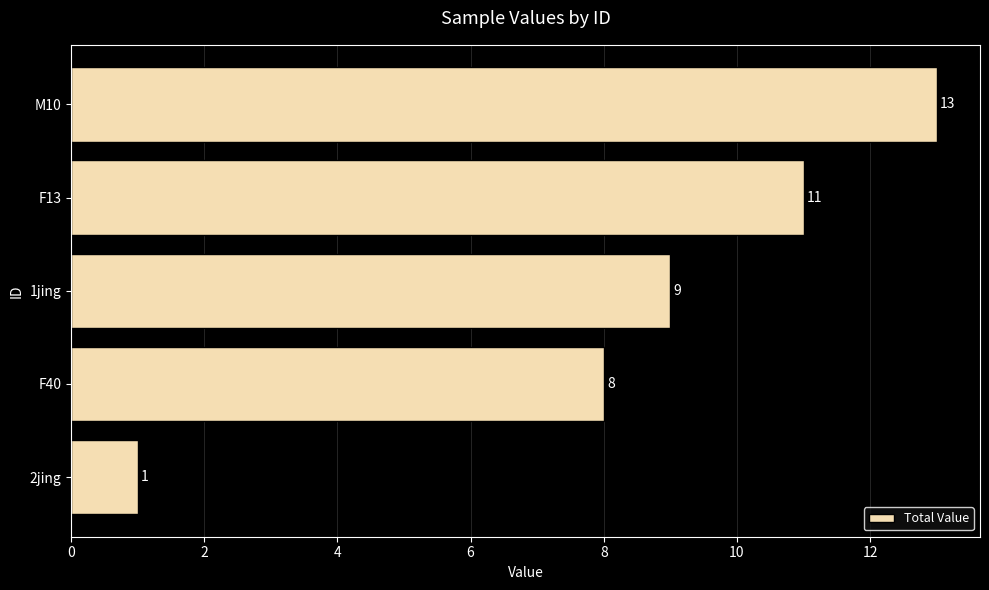

At which label is the value closest to 7?

F40